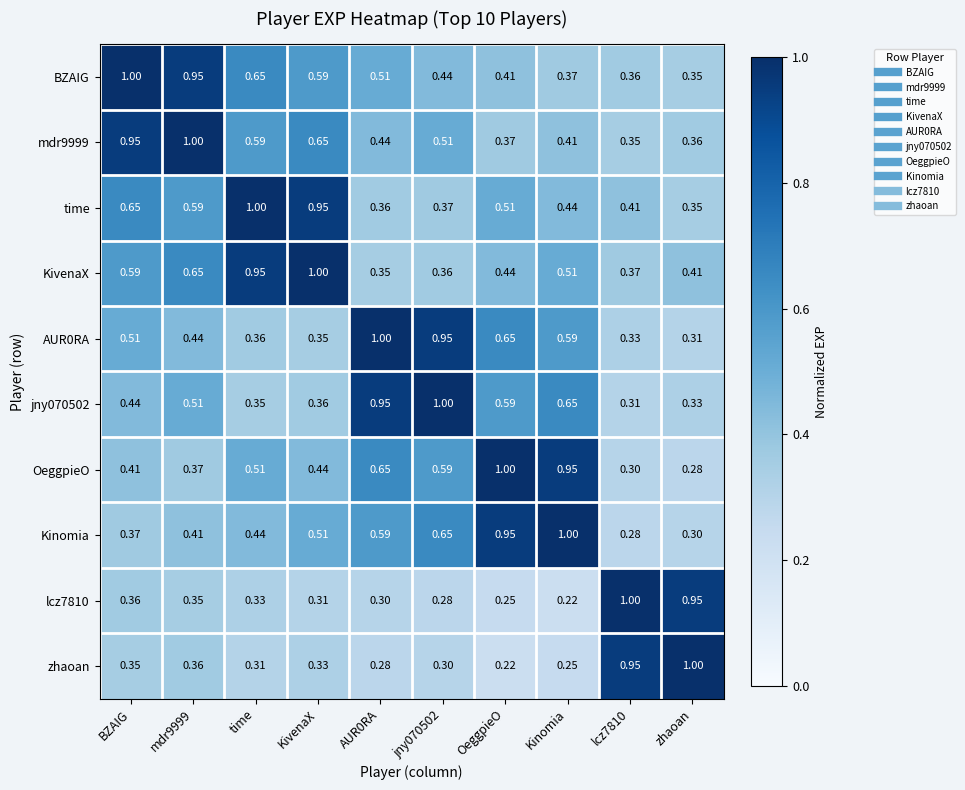

Which category has the lowest value in the lcz7810 series?

Kinomia